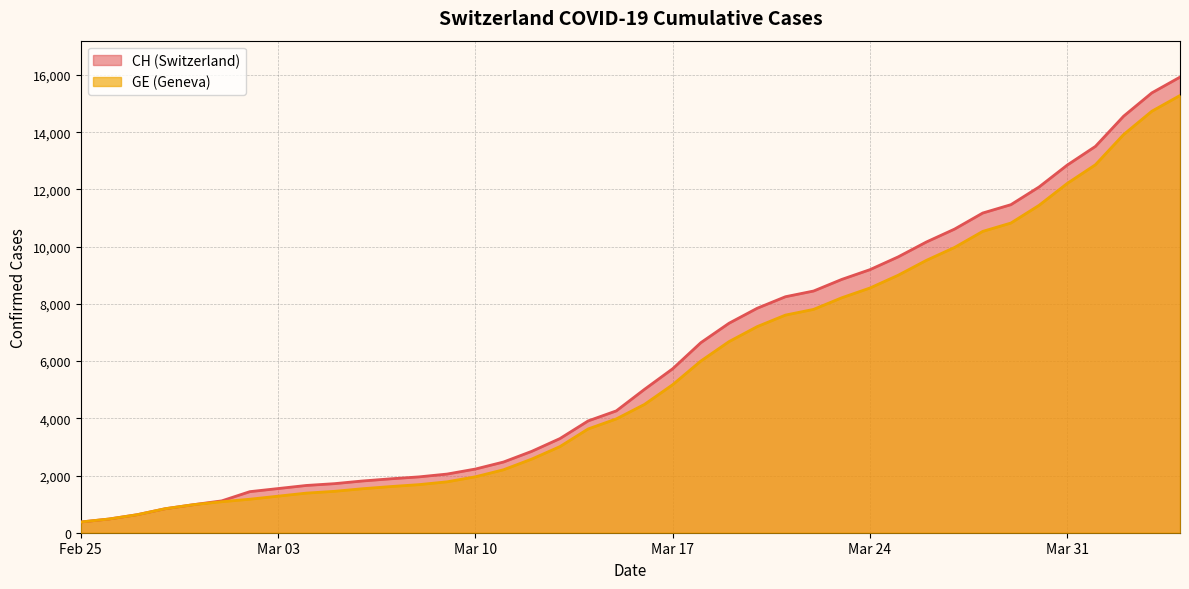

Is it true that GE equals 907 at Mar 10?

False